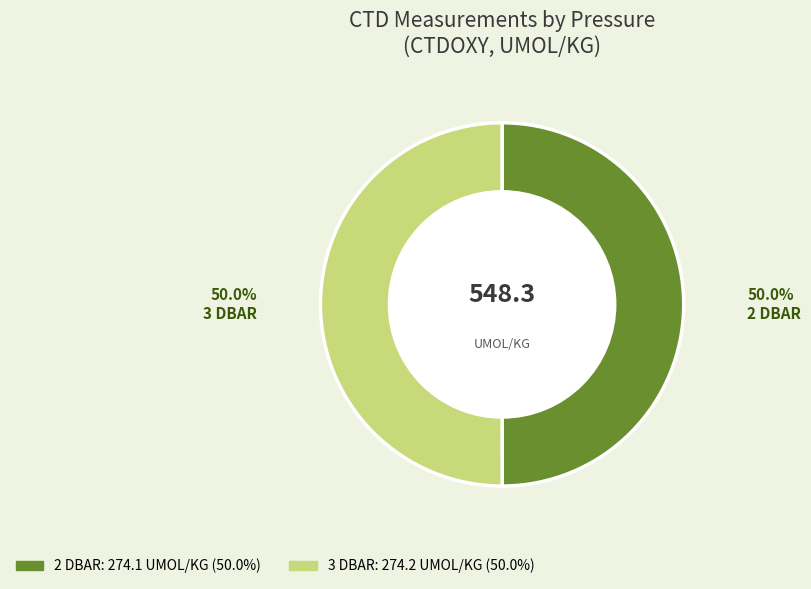

Count the number of slices in the pie.

2